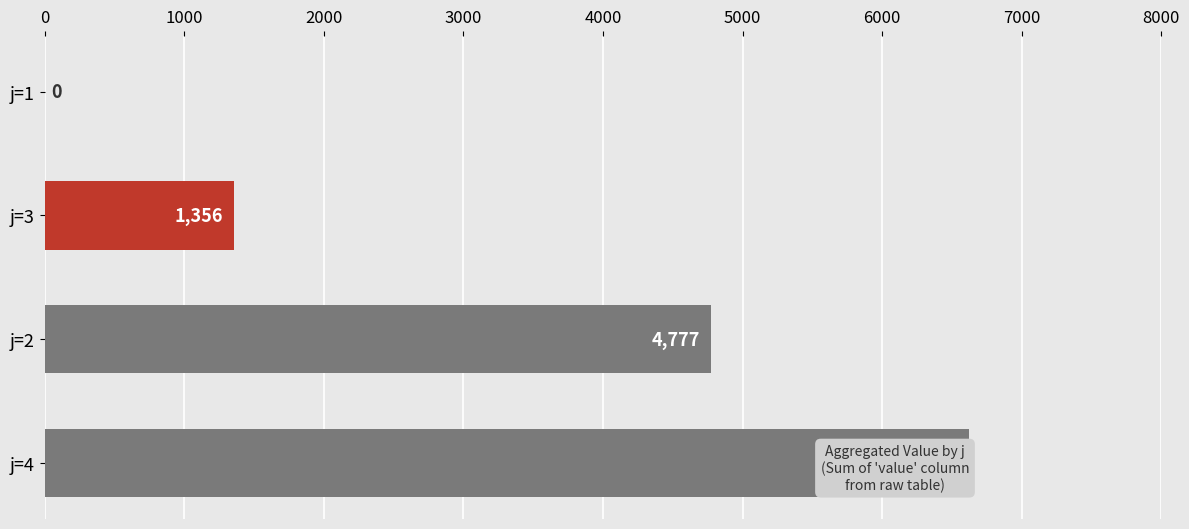

Which category has the highest value across all series?

j=4